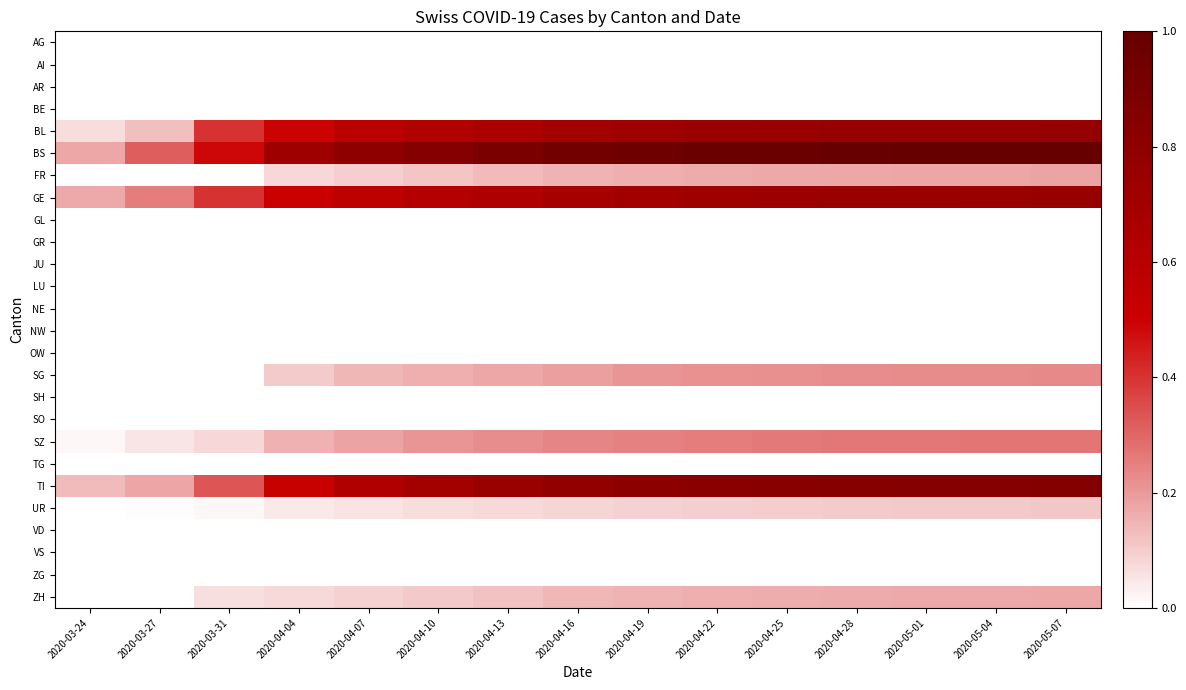

Reading left to right, transcribe all the data shown in this chart.

AG: 2020-03-24=0.0	2020-03-27=0.0	2020-03-31=0.0	2020-04-04=0.0	2020-04-07=0.0	2020-04-10=0.0	2020-04-13=0.0	2020-04-16=0.0	2020-04-19=0.0	2020-04-22=0.0	2020-04-25=0.0	2020-04-28=0.0	2020-05-01=0.0	2020-05-04=0.0	2020-05-07=0.0
AI: 2020-03-24=0.0	2020-03-27=0.0	2020-03-31=0.0	2020-04-04=0.0	2020-04-07=0.0	2020-04-10=0.0	2020-04-13=0.0	2020-04-16=0.0	2020-04-19=0.0	2020-04-22=0.0	2020-04-25=0.0	2020-04-28=0.0	2020-05-01=0.0	2020-05-04=0.0	2020-05-07=0.0
AR: 2020-03-24=0.0	2020-03-27=0.0	2020-03-31=0.0	2020-04-04=0.0	2020-04-07=0.0	2020-04-10=0.0	2020-04-13=0.0	2020-04-16=0.0	2020-04-19=0.0	2020-04-22=0.0	2020-04-25=0.0	2020-04-28=0.0	2020-05-01=0.0	2020-05-04=0.0	2020-05-07=0.0
BE: 2020-03-24=0.0	2020-03-27=0.0	2020-03-31=0.0	2020-04-04=0.0	2020-04-07=0.0	2020-04-10=0.0	2020-04-13=0.0	2020-04-16=0.0	2020-04-19=0.0	2020-04-22=0.0	2020-04-25=0.0	2020-04-28=0.0	2020-05-01=0.0	2020-05-04=0.0	2020-05-07=0.0
BL: 2020-03-24=0.1	2020-03-27=0.1	2020-03-31=0.4	2020-04-04=0.5	2020-04-07=0.6	2020-04-10=0.6	2020-04-13=0.7	2020-04-16=0.7	2020-04-19=0.7	2020-04-22=0.7	2020-04-25=0.7	2020-04-28=0.8	2020-05-01=0.8	2020-05-04=0.8	2020-05-07=0.8
BS: 2020-03-24=0.2	2020-03-27=0.3	2020-03-31=0.5	2020-04-04=0.7	2020-04-07=0.8	2020-04-10=0.8	2020-04-13=0.9	2020-04-16=0.9	2020-04-19=1.0	2020-04-22=1.0	2020-04-25=1.0	2020-04-28=1.0	2020-05-01=1.0	2020-05-04=1.0	2020-05-07=1.0
FR: 2020-03-24=0.0	2020-03-27=0.0	2020-03-31=0.0	2020-04-04=0.1	2020-04-07=0.1	2020-04-10=0.1	2020-04-13=0.1	2020-04-16=0.1	2020-04-19=0.2	2020-04-22=0.2	2020-04-25=0.2	2020-04-28=0.2	2020-05-01=0.2	2020-05-04=0.2	2020-05-07=0.2
GE: 2020-03-24=0.2	2020-03-27=0.3	2020-03-31=0.4	2020-04-04=0.5	2020-04-07=0.6	2020-04-10=0.6	2020-04-13=0.6	2020-04-16=0.7	2020-04-19=0.7	2020-04-22=0.7	2020-04-25=0.7	2020-04-28=0.7	2020-05-01=0.7	2020-05-04=0.7	2020-05-07=0.8
GL: 2020-03-24=0.0	2020-03-27=0.0	2020-03-31=0.0	2020-04-04=0.0	2020-04-07=0.0	2020-04-10=0.0	2020-04-13=0.0	2020-04-16=0.0	2020-04-19=0.0	2020-04-22=0.0	2020-04-25=0.0	2020-04-28=0.0	2020-05-01=0.0	2020-05-04=0.0	2020-05-07=0.0
GR: 2020-03-24=0.0	2020-03-27=0.0	2020-03-31=0.0	2020-04-04=0.0	2020-04-07=0.0	2020-04-10=0.0	2020-04-13=0.0	2020-04-16=0.0	2020-04-19=0.0	2020-04-22=0.0	2020-04-25=0.0	2020-04-28=0.0	2020-05-01=0.0	2020-05-04=0.0	2020-05-07=0.0
JU: 2020-03-24=0.0	2020-03-27=0.0	2020-03-31=0.0	2020-04-04=0.0	2020-04-07=0.0	2020-04-10=0.0	2020-04-13=0.0	2020-04-16=0.0	2020-04-19=0.0	2020-04-22=0.0	2020-04-25=0.0	2020-04-28=0.0	2020-05-01=0.0	2020-05-04=0.0	2020-05-07=0.0
LU: 2020-03-24=0.0	2020-03-27=0.0	2020-03-31=0.0	2020-04-04=0.0	2020-04-07=0.0	2020-04-10=0.0	2020-04-13=0.0	2020-04-16=0.0	2020-04-19=0.0	2020-04-22=0.0	2020-04-25=0.0	2020-04-28=0.0	2020-05-01=0.0	2020-05-04=0.0	2020-05-07=0.0
NE: 2020-03-24=0.0	2020-03-27=0.0	2020-03-31=0.0	2020-04-04=0.0	2020-04-07=0.0	2020-04-10=0.0	2020-04-13=0.0	2020-04-16=0.0	2020-04-19=0.0	2020-04-22=0.0	2020-04-25=0.0	2020-04-28=0.0	2020-05-01=0.0	2020-05-04=0.0	2020-05-07=0.0
NW: 2020-03-24=0.0	2020-03-27=0.0	2020-03-31=0.0	2020-04-04=0.0	2020-04-07=0.0	2020-04-10=0.0	2020-04-13=0.0	2020-04-16=0.0	2020-04-19=0.0	2020-04-22=0.0	2020-04-25=0.0	2020-04-28=0.0	2020-05-01=0.0	2020-05-04=0.0	2020-05-07=0.0
OW: 2020-03-24=0.0	2020-03-27=0.0	2020-03-31=0.0	2020-04-04=0.0	2020-04-07=0.0	2020-04-10=0.0	2020-04-13=0.0	2020-04-16=0.0	2020-04-19=0.0	2020-04-22=0.0	2020-04-25=0.0	2020-04-28=0.0	2020-05-01=0.0	2020-05-04=0.0	2020-05-07=0.0
SG: 2020-03-24=0.0	2020-03-27=0.0	2020-03-31=0.0	2020-04-04=0.1	2020-04-07=0.1	2020-04-10=0.2	2020-04-13=0.2	2020-04-16=0.2	2020-04-19=0.2	2020-04-22=0.2	2020-04-25=0.2	2020-04-28=0.2	2020-05-01=0.2	2020-05-04=0.2	2020-05-07=0.2
SH: 2020-03-24=0.0	2020-03-27=0.0	2020-03-31=0.0	2020-04-04=0.0	2020-04-07=0.0	2020-04-10=0.0	2020-04-13=0.0	2020-04-16=0.0	2020-04-19=0.0	2020-04-22=0.0	2020-04-25=0.0	2020-04-28=0.0	2020-05-01=0.0	2020-05-04=0.0	2020-05-07=0.0
SO: 2020-03-24=0.0	2020-03-27=0.0	2020-03-31=0.0	2020-04-04=0.0	2020-04-07=0.0	2020-04-10=0.0	2020-04-13=0.0	2020-04-16=0.0	2020-04-19=0.0	2020-04-22=0.0	2020-04-25=0.0	2020-04-28=0.0	2020-05-01=0.0	2020-05-04=0.0	2020-05-07=0.0
SZ: 2020-03-24=0.0	2020-03-27=0.1	2020-03-31=0.1	2020-04-04=0.2	2020-04-07=0.2	2020-04-10=0.2	2020-04-13=0.2	2020-04-16=0.2	2020-04-19=0.2	2020-04-22=0.3	2020-04-25=0.3	2020-04-28=0.3	2020-05-01=0.3	2020-05-04=0.3	2020-05-07=0.3
TG: 2020-03-24=0.0	2020-03-27=0.0	2020-03-31=0.0	2020-04-04=0.0	2020-04-07=0.0	2020-04-10=0.0	2020-04-13=0.0	2020-04-16=0.0	2020-04-19=0.0	2020-04-22=0.0	2020-04-25=0.0	2020-04-28=0.0	2020-05-01=0.0	2020-05-04=0.0	2020-05-07=0.0
TI: 2020-03-24=0.1	2020-03-27=0.2	2020-03-31=0.3	2020-04-04=0.5	2020-04-07=0.6	2020-04-10=0.7	2020-04-13=0.7	2020-04-16=0.8	2020-04-19=0.8	2020-04-22=0.8	2020-04-25=0.8	2020-04-28=0.8	2020-05-01=0.8	2020-05-04=0.8	2020-05-07=0.9
UR: 2020-03-24=0.0	2020-03-27=0.0	2020-03-31=0.0	2020-04-04=0.0	2020-04-07=0.1	2020-04-10=0.1	2020-04-13=0.1	2020-04-16=0.1	2020-04-19=0.1	2020-04-22=0.1	2020-04-25=0.1	2020-04-28=0.1	2020-05-01=0.1	2020-05-04=0.1	2020-05-07=0.1
VD: 2020-03-24=0.0	2020-03-27=0.0	2020-03-31=0.0	2020-04-04=0.0	2020-04-07=0.0	2020-04-10=0.0	2020-04-13=0.0	2020-04-16=0.0	2020-04-19=0.0	2020-04-22=0.0	2020-04-25=0.0	2020-04-28=0.0	2020-05-01=0.0	2020-05-04=0.0	2020-05-07=0.0
VS: 2020-03-24=0.0	2020-03-27=0.0	2020-03-31=0.0	2020-04-04=0.0	2020-04-07=0.0	2020-04-10=0.0	2020-04-13=0.0	2020-04-16=0.0	2020-04-19=0.0	2020-04-22=0.0	2020-04-25=0.0	2020-04-28=0.0	2020-05-01=0.0	2020-05-04=0.0	2020-05-07=0.0
ZG: 2020-03-24=0.0	2020-03-27=0.0	2020-03-31=0.0	2020-04-04=0.0	2020-04-07=0.0	2020-04-10=0.0	2020-04-13=0.0	2020-04-16=0.0	2020-04-19=0.0	2020-04-22=0.0	2020-04-25=0.0	2020-04-28=0.0	2020-05-01=0.0	2020-05-04=0.0	2020-05-07=0.0
ZH: 2020-03-24=0.0	2020-03-27=0.0	2020-03-31=0.1	2020-04-04=0.1	2020-04-07=0.1	2020-04-10=0.1	2020-04-13=0.1	2020-04-16=0.1	2020-04-19=0.1	2020-04-22=0.2	2020-04-25=0.2	2020-04-28=0.2	2020-05-01=0.2	2020-05-04=0.2	2020-05-07=0.2